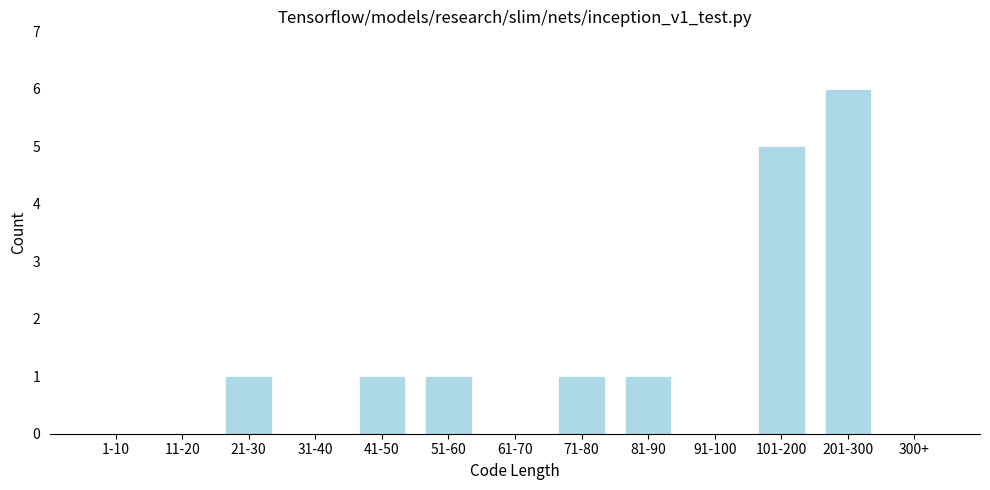

Reading left to right, list all the values displayed in this chart.

1-10=0	11-20=0	21-30=1	31-40=0	41-50=1	51-60=1	61-70=0	71-80=1	81-90=1	91-100=0	101-200=5	201-300=6	300+=0